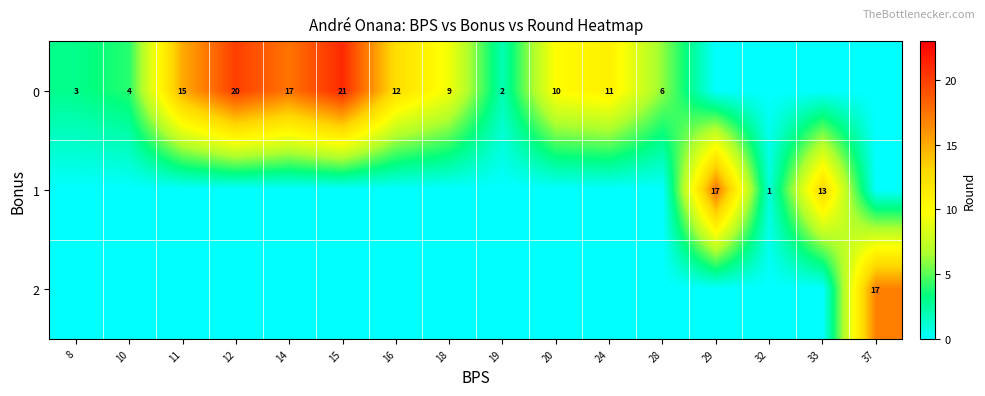

Reading right to left, transcribe all the data shown in this chart.

row_0: 0.0	0.0	0.0	0.0	6.0	11.0	10.0	2.0	9.3	12.5	21.0	17.5	20.0	15.0	4.0	3.0
row_1: 0.0	13.0	1.0	17.5	0.0	0.0	0.0	0.0	0.0	0.0	0.0	0.0	0.0	0.0	0.0	0.0
row_2: 17.0	0.0	0.0	0.0	0.0	0.0	0.0	0.0	0.0	0.0	0.0	0.0	0.0	0.0	0.0	0.0